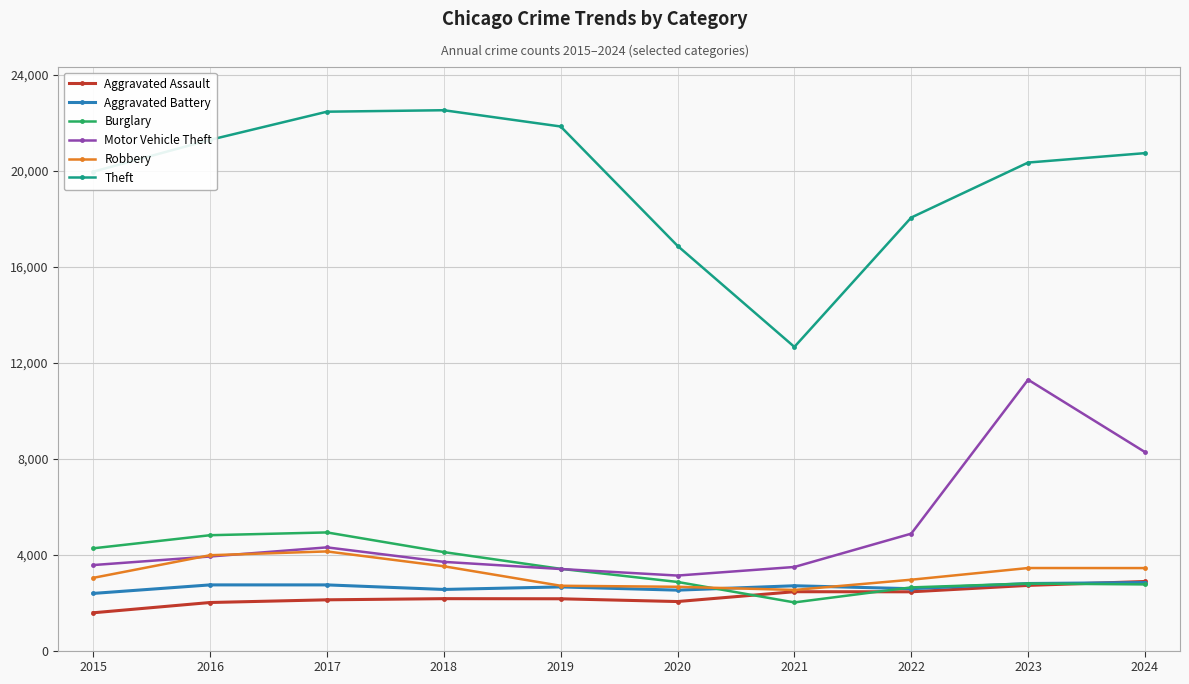

What is the minimum value shown in the chart?

1576